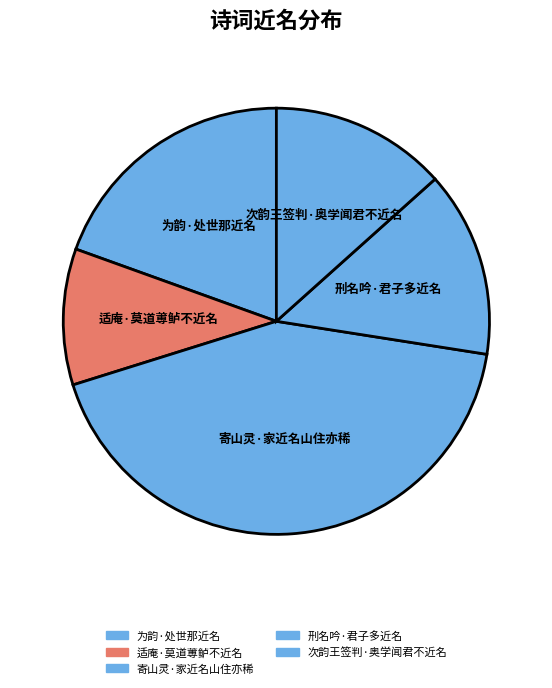

How many segments does this pie chart have?

5